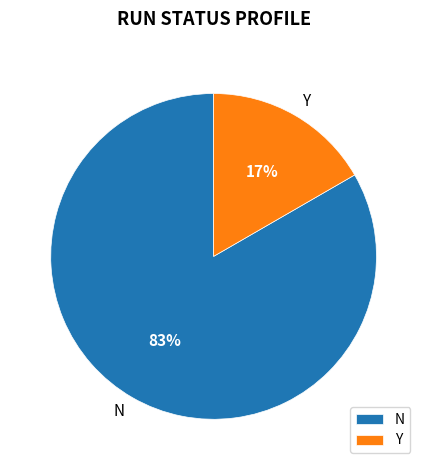

How many segments does this pie chart have?

2